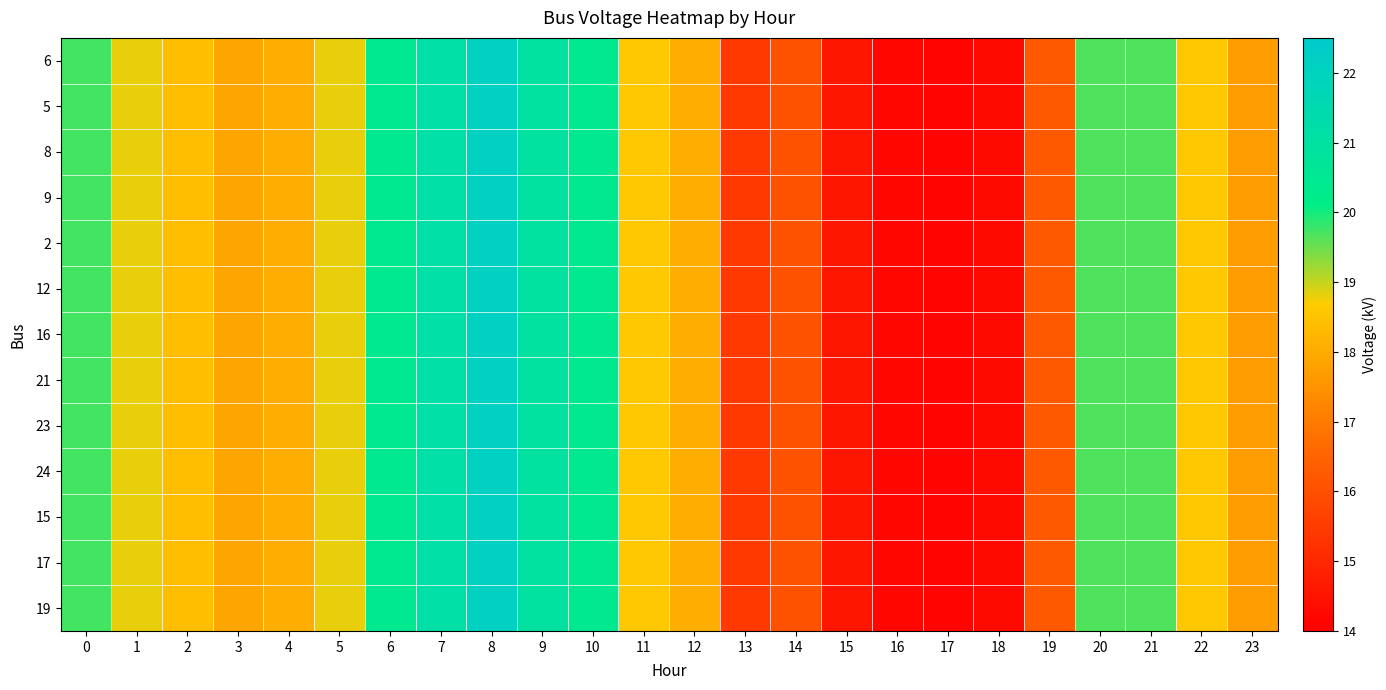

At which category is the sum across all series the highest?

8